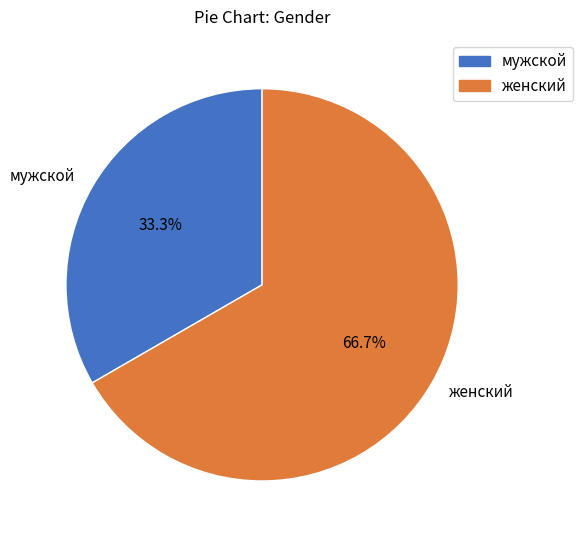

What is the ratio of the value at женский to the value at мужской?

2.0